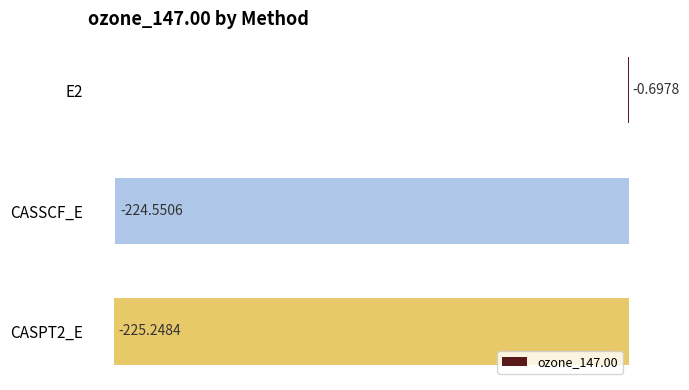

What is the sum of all values?

-450.5